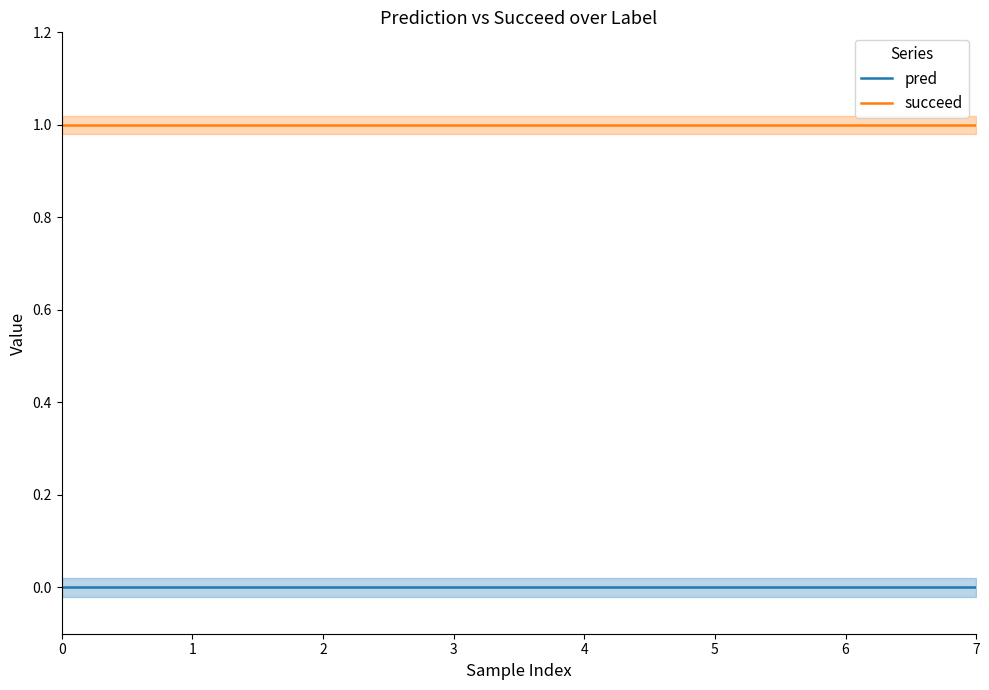

List the labels in order of succeed value, largest first.

0, 1, 2, 3, 4, 5, 6, 7